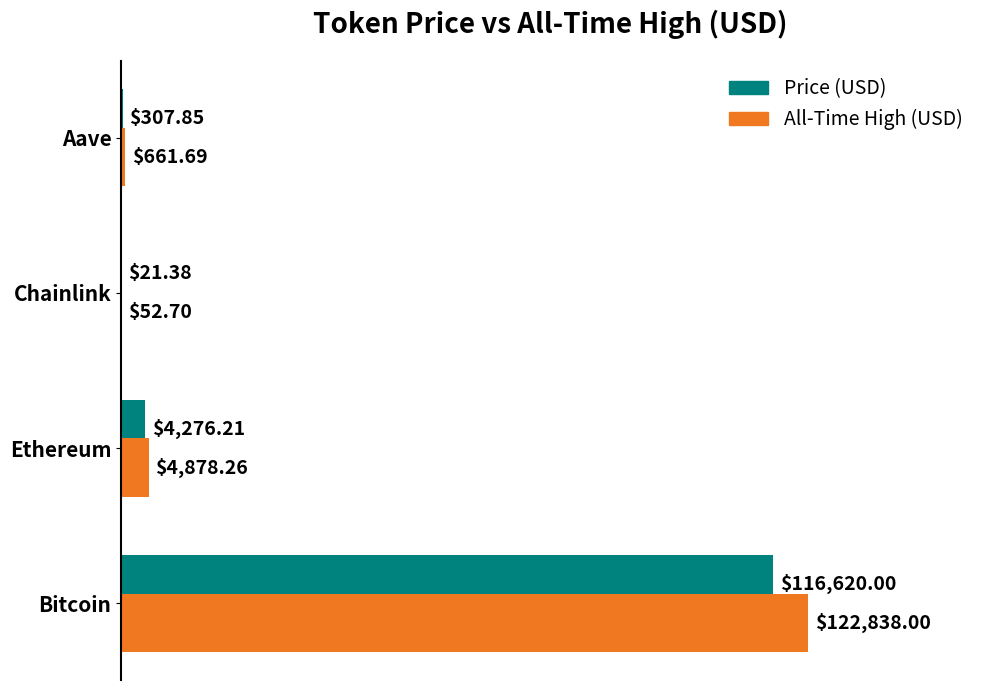

At which category is the sum across all series the highest?

Bitcoin